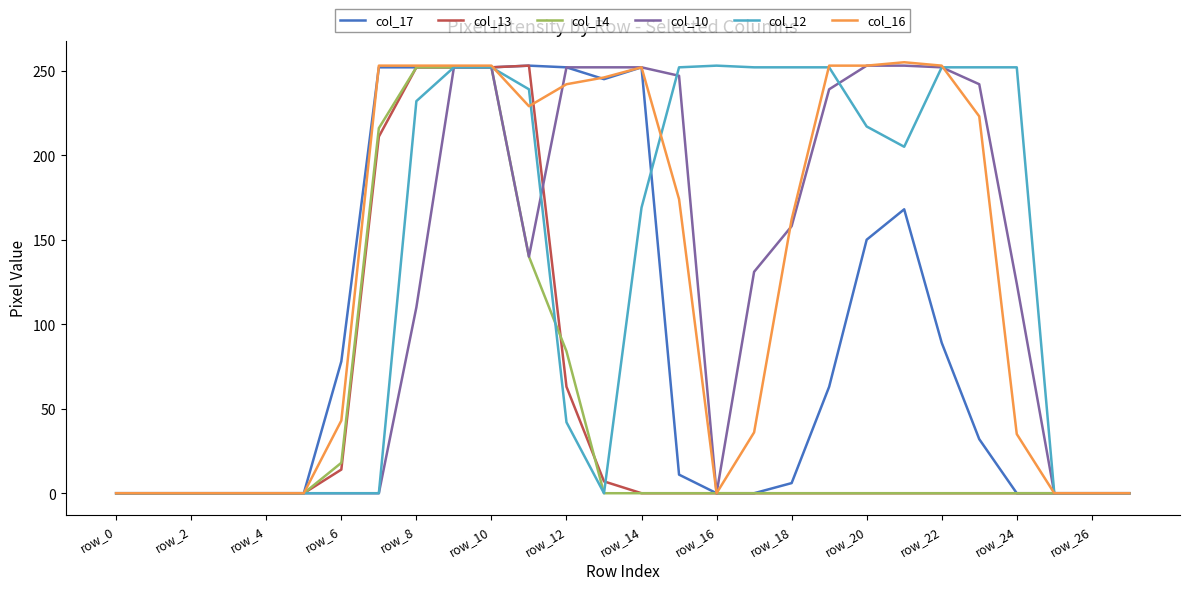

List the series in order of their peak value, lowest first.

col_14, col_17, col_13, col_10, col_12, col_16